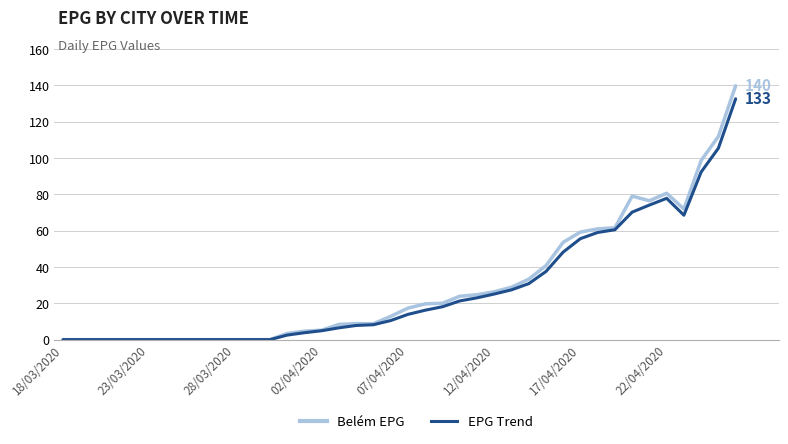

What are all the series names shown in the legend?

Belém EPG, EPG Trend